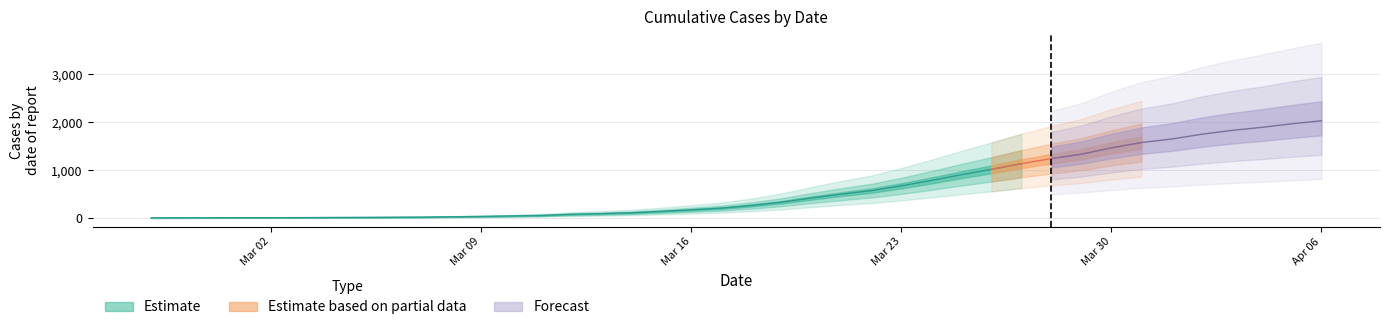

What is the difference between the maximum and minimum values?

2024